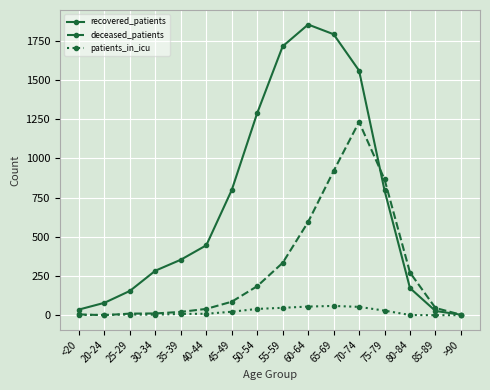

Rank the series at 80-84 from lowest to highest value.

patients_in_icu, recovered_patients, deceased_patients